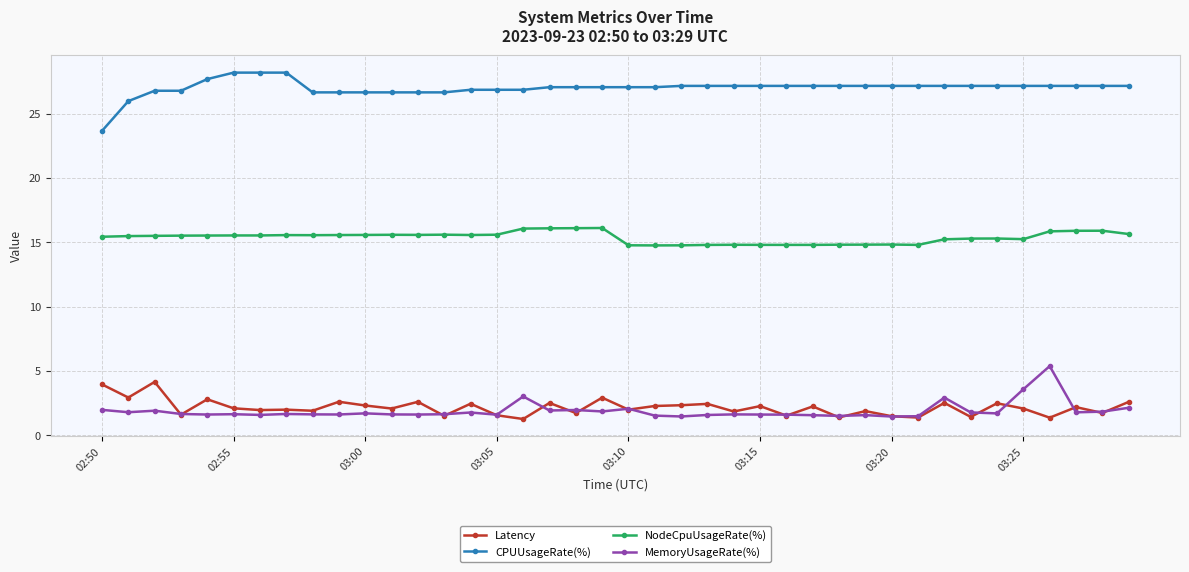

What is the maximum value shown in the chart?

28.2